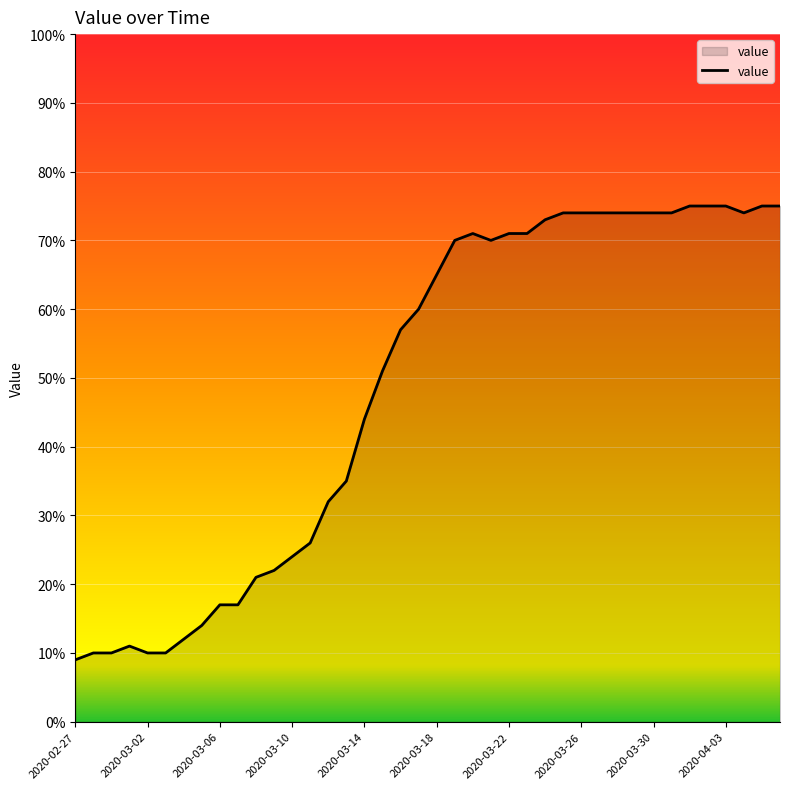

What is the maximum value shown in the chart?

75